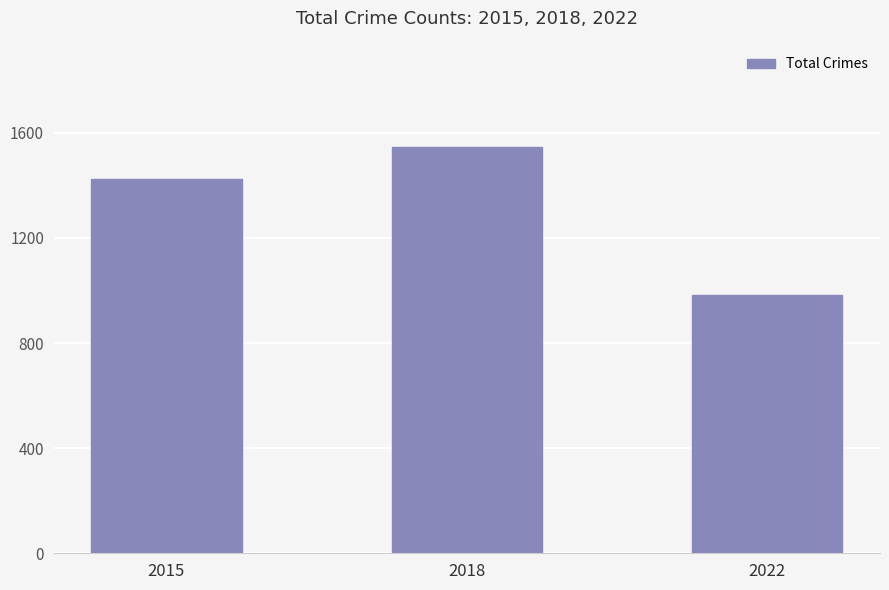

Reading left to right, extract all data points from this chart.

1425	1548	983